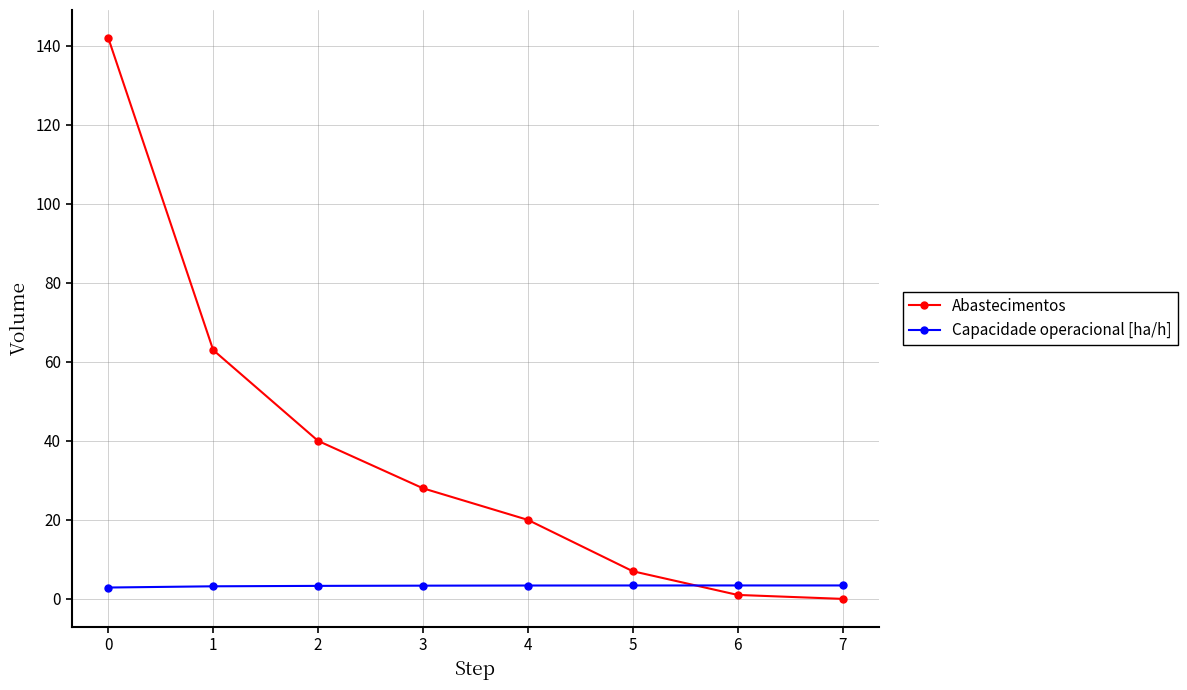

Where do Abastecimentos and Capacidade operacional [ha/h] first cross each other?

5 and 6